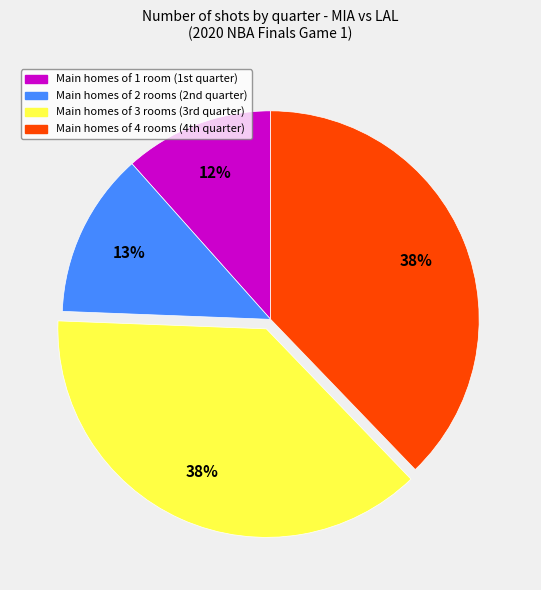

To the nearest percent, what is the average slice percentage?

25%